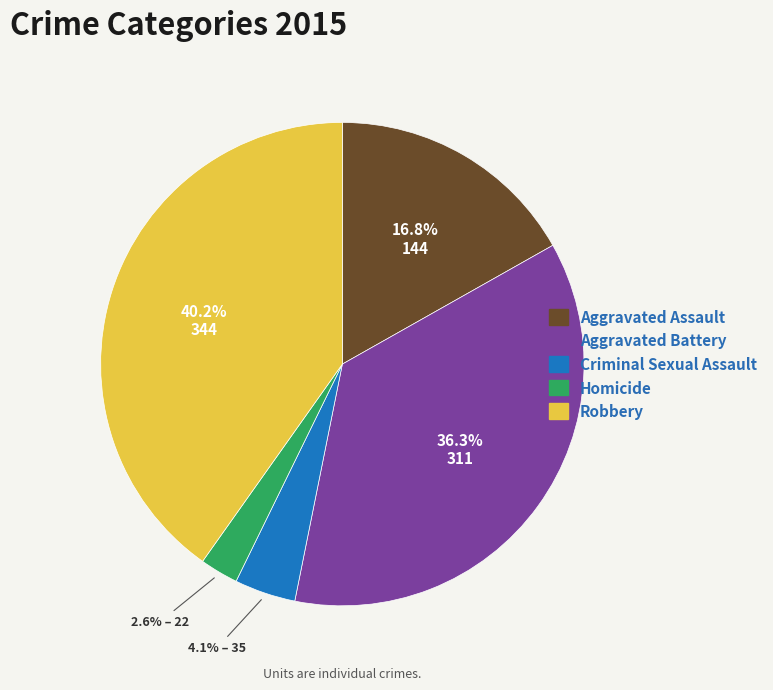

Which has a higher value, Robbery or Criminal Sexual Assault?

Robbery